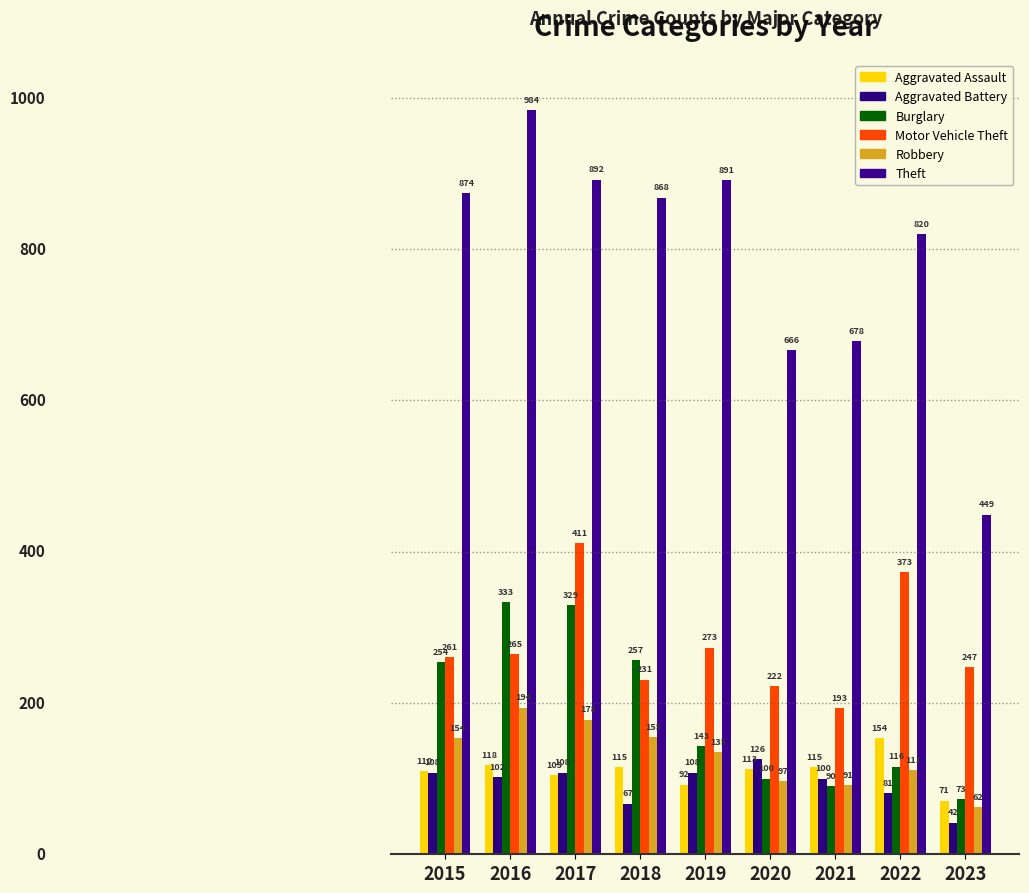

How many data points does each series have?

9